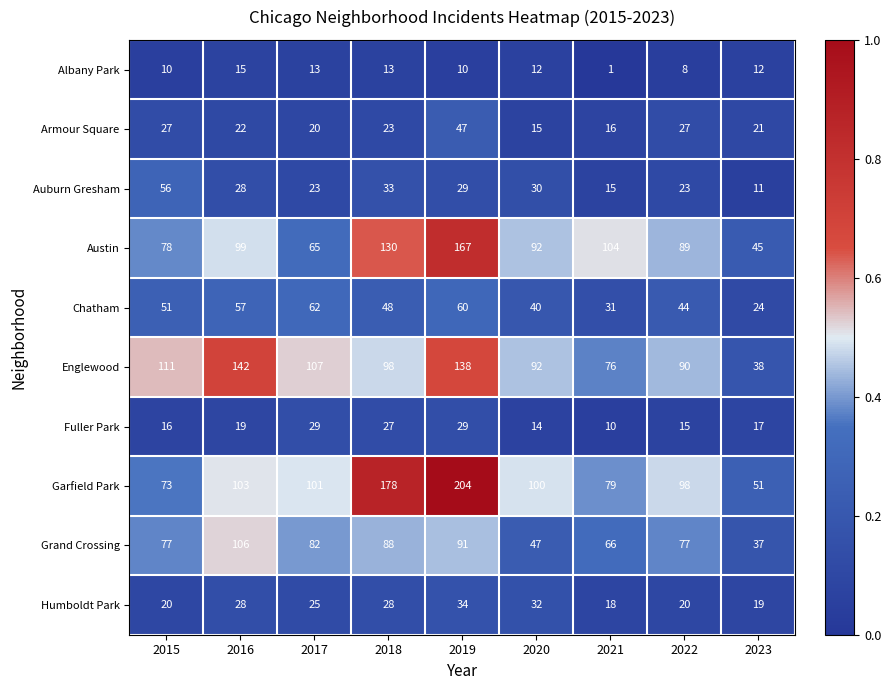

At how many categories does at least one series exceed 62?

8